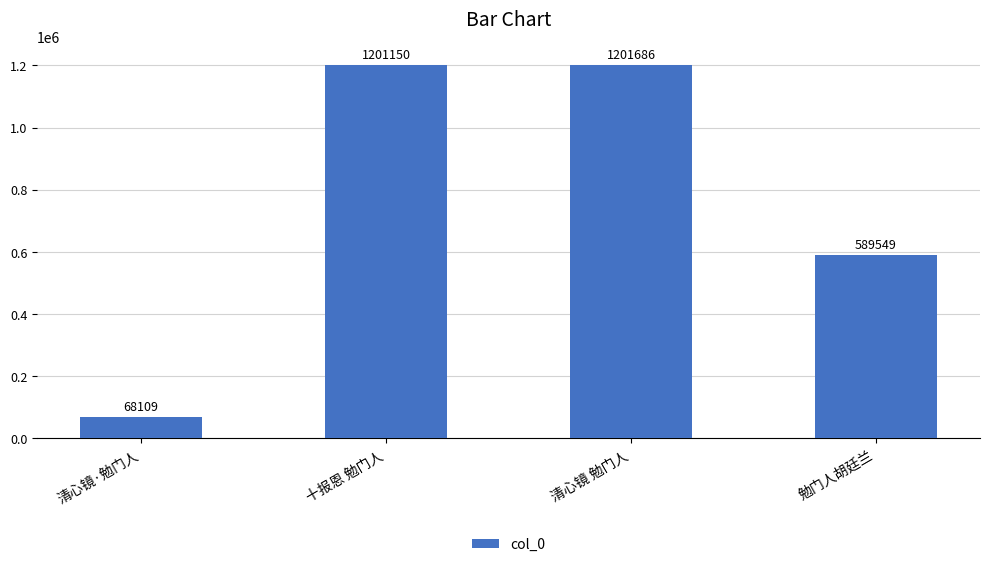

Reading left to right, transcribe all the data shown in this chart.

68109	1201150	1201686	589549